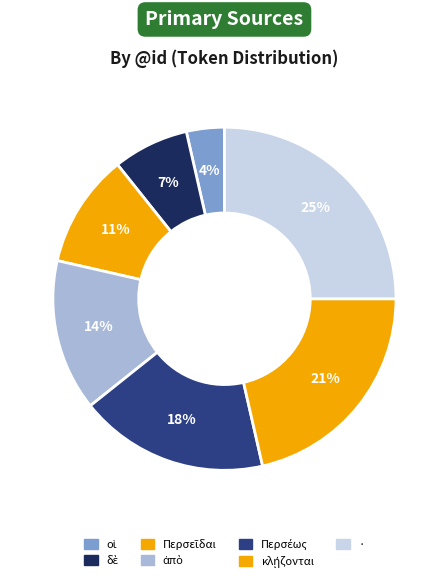

What percentage is the οἱ slice, to the nearest percent?

4%